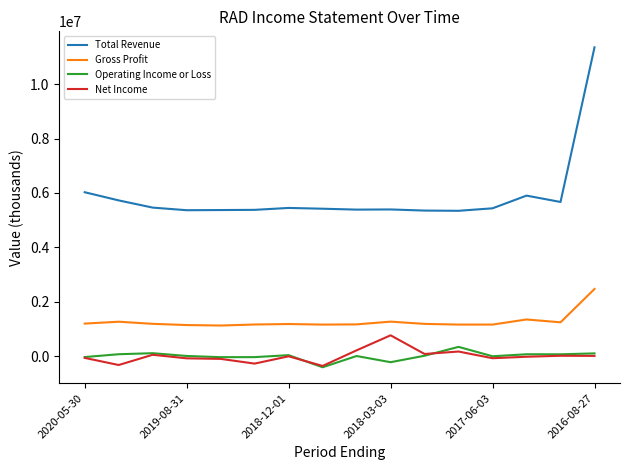

Which series has the largest range (max minus min)?

Total Revenue